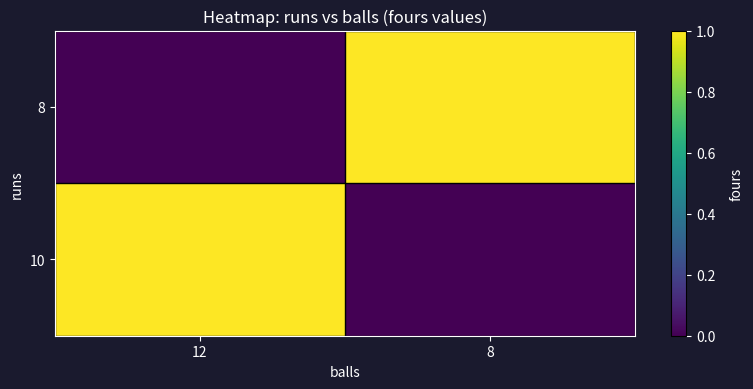

Reading right to left, transcribe all the data shown in this chart.

8: 8=1	12=0
10: 8=0	12=1